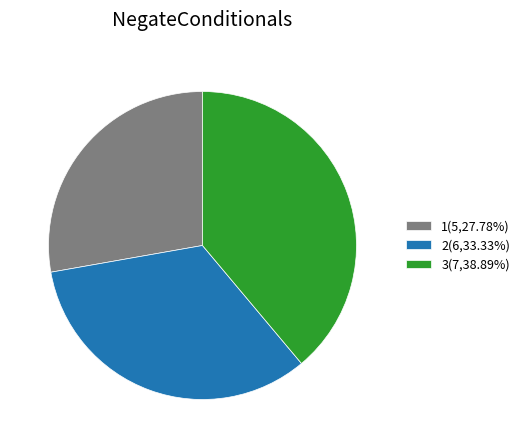

Count the number of slices in the pie.

3